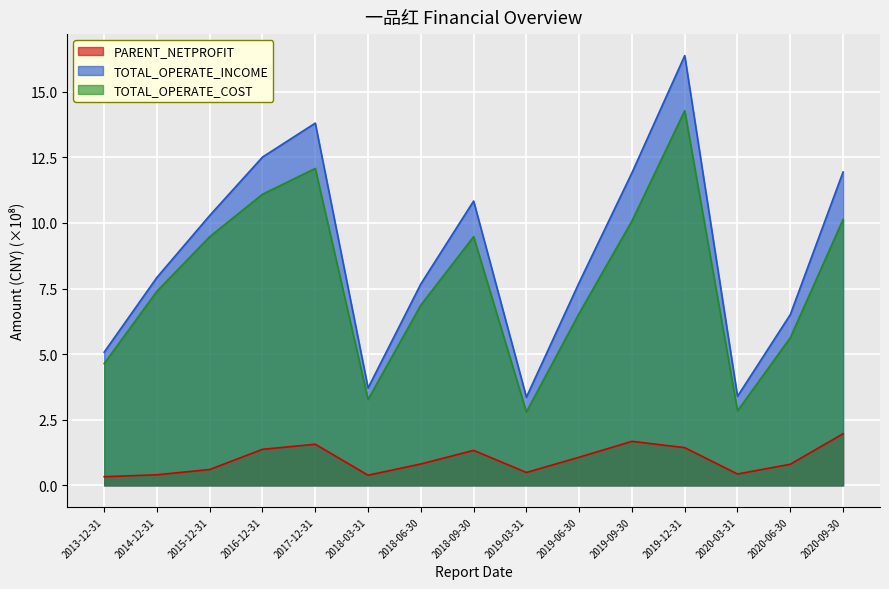

Which series has the largest total across all categories?

TOTAL_OPERATE_INCOME